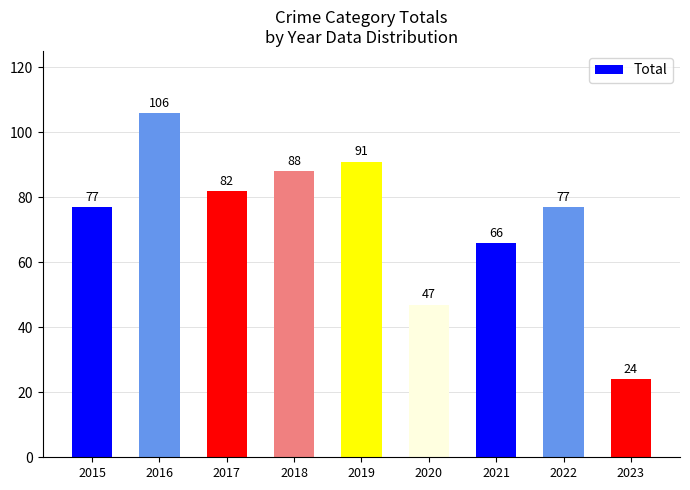

What is the sum of all values?

658